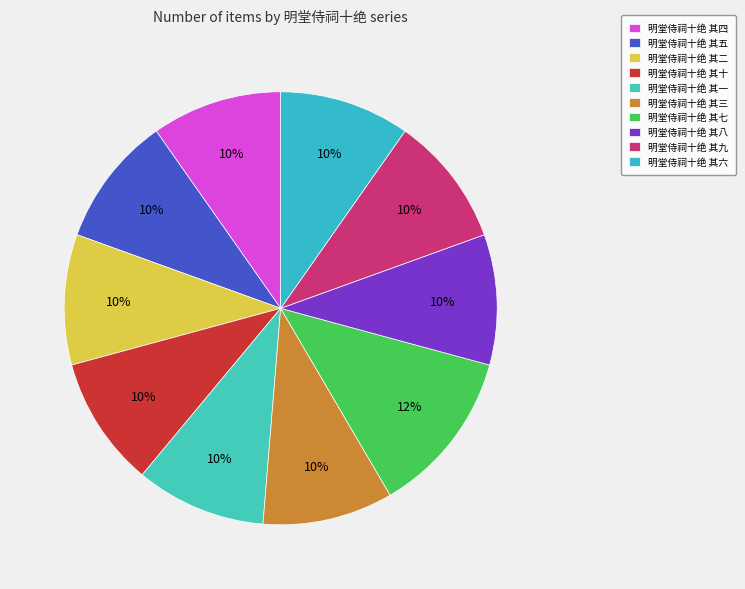

Is it true that 明堂侍祠十绝 其九 is 10% of the pie?

True